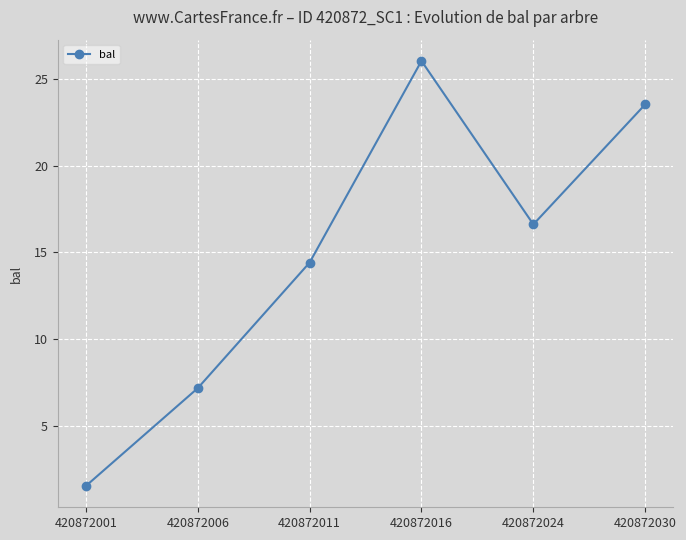

True or false: the data shows 7.2 at 420872006.

True